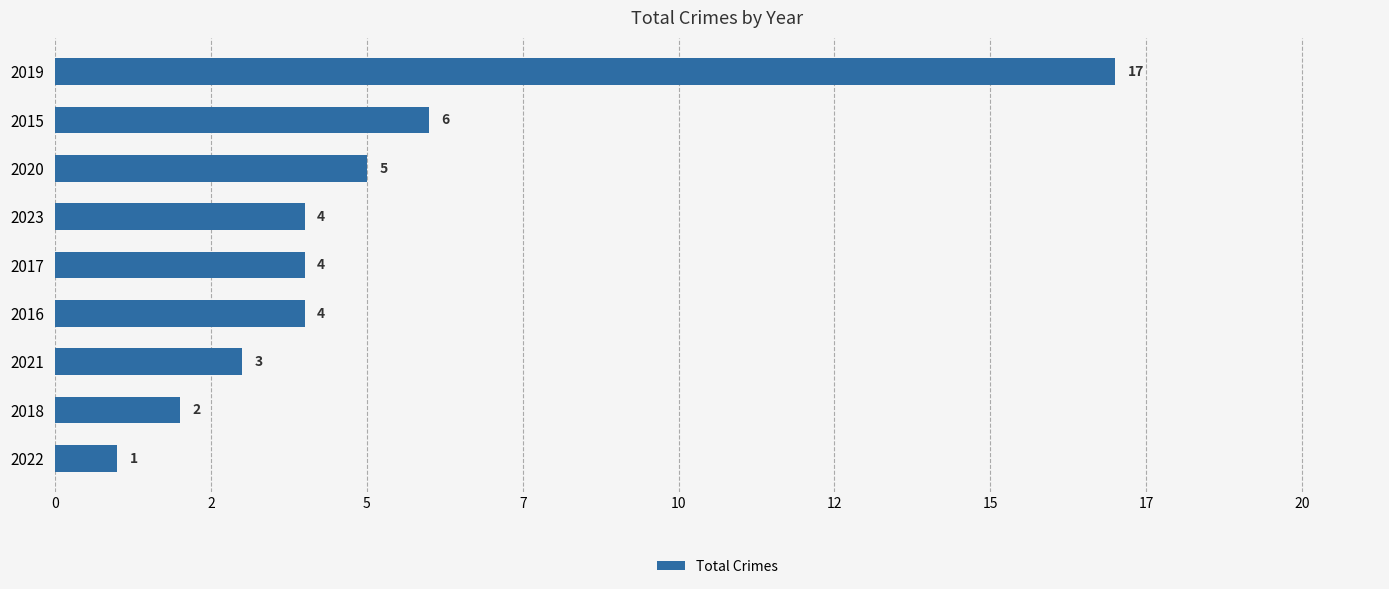

Are the bars horizontal?

Yes